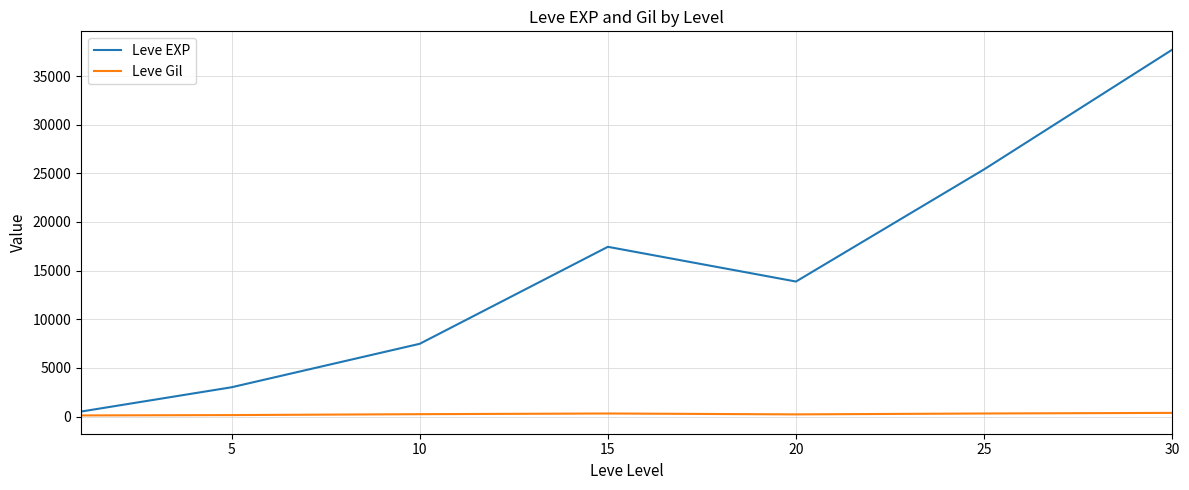

Which series has the largest total across all categories?

Leve EXP